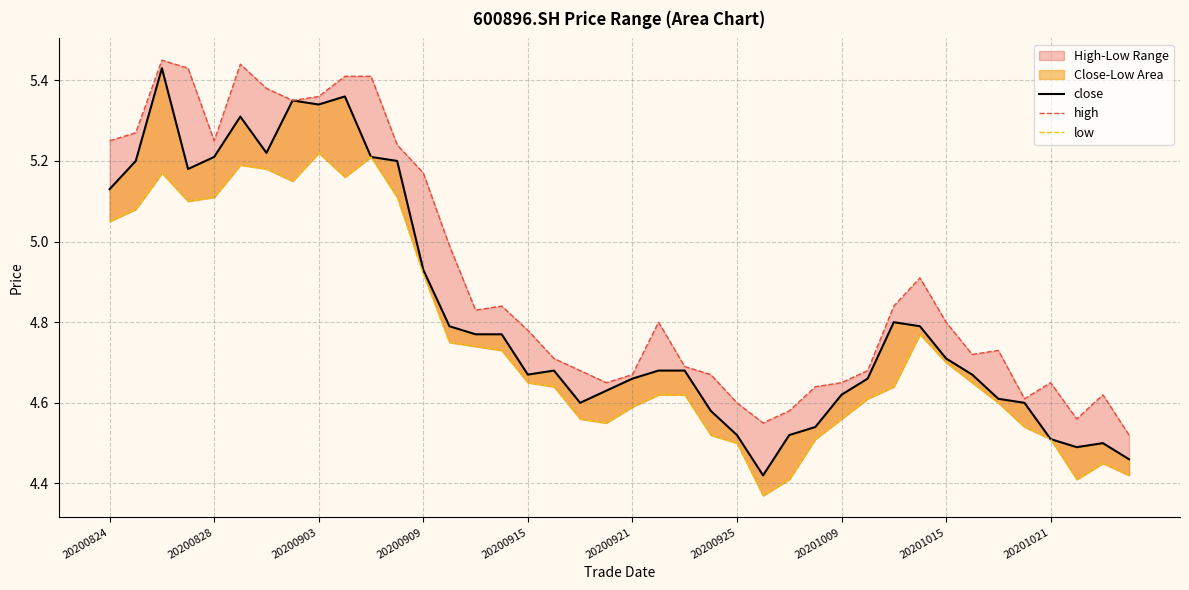

Rank the series by their average value, from lowest to highest.

low, close, high